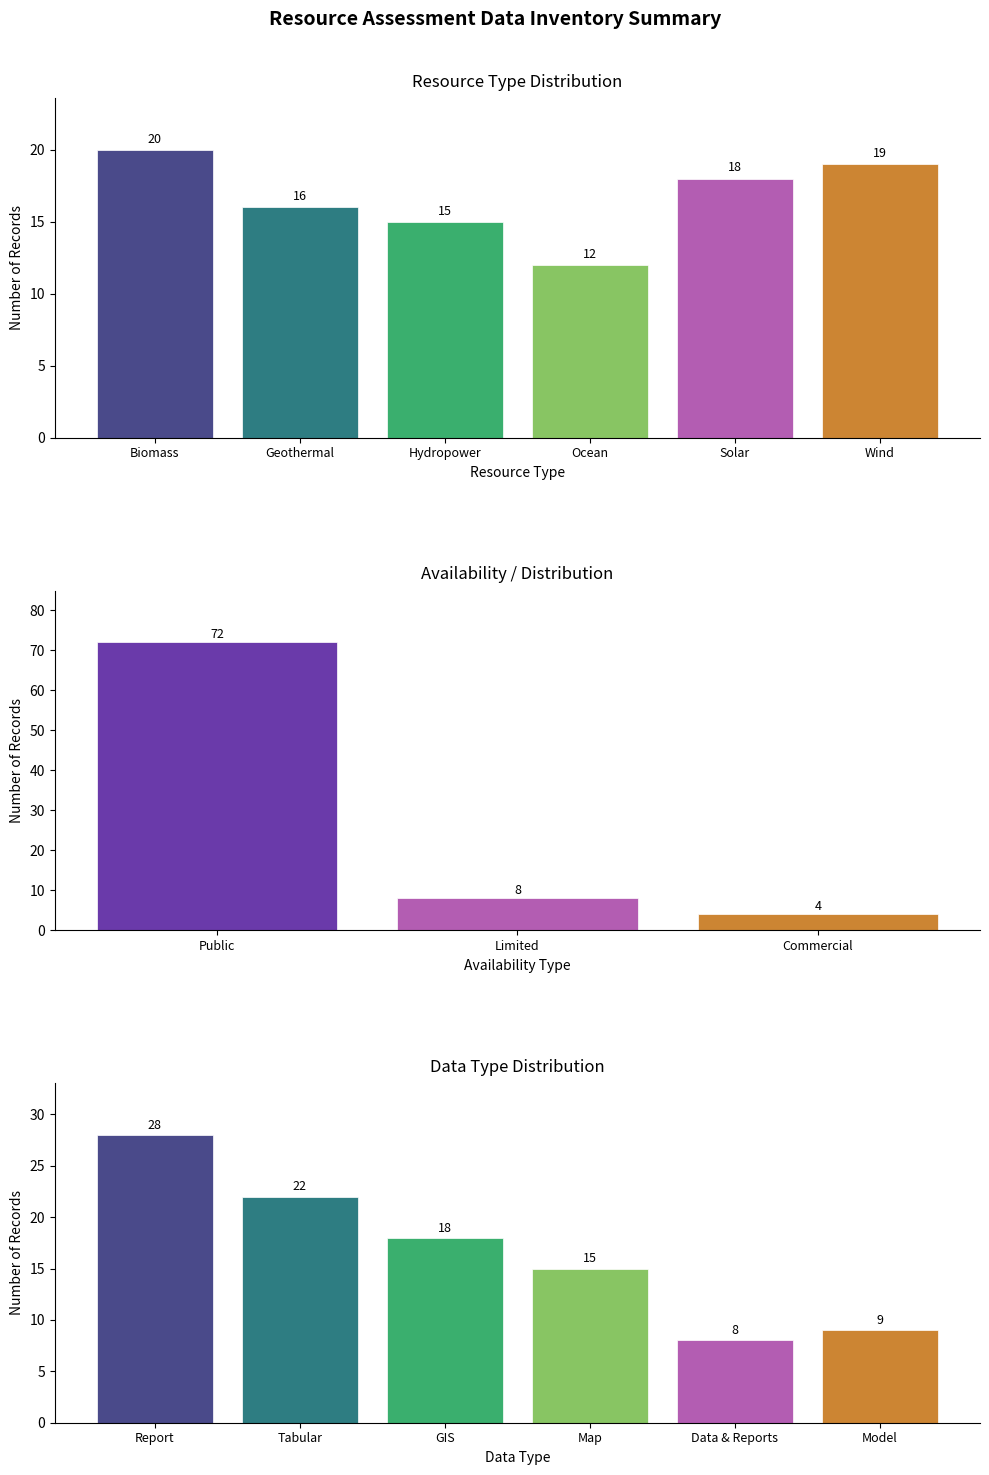

Which category has the lowest value across all series?

Ocean